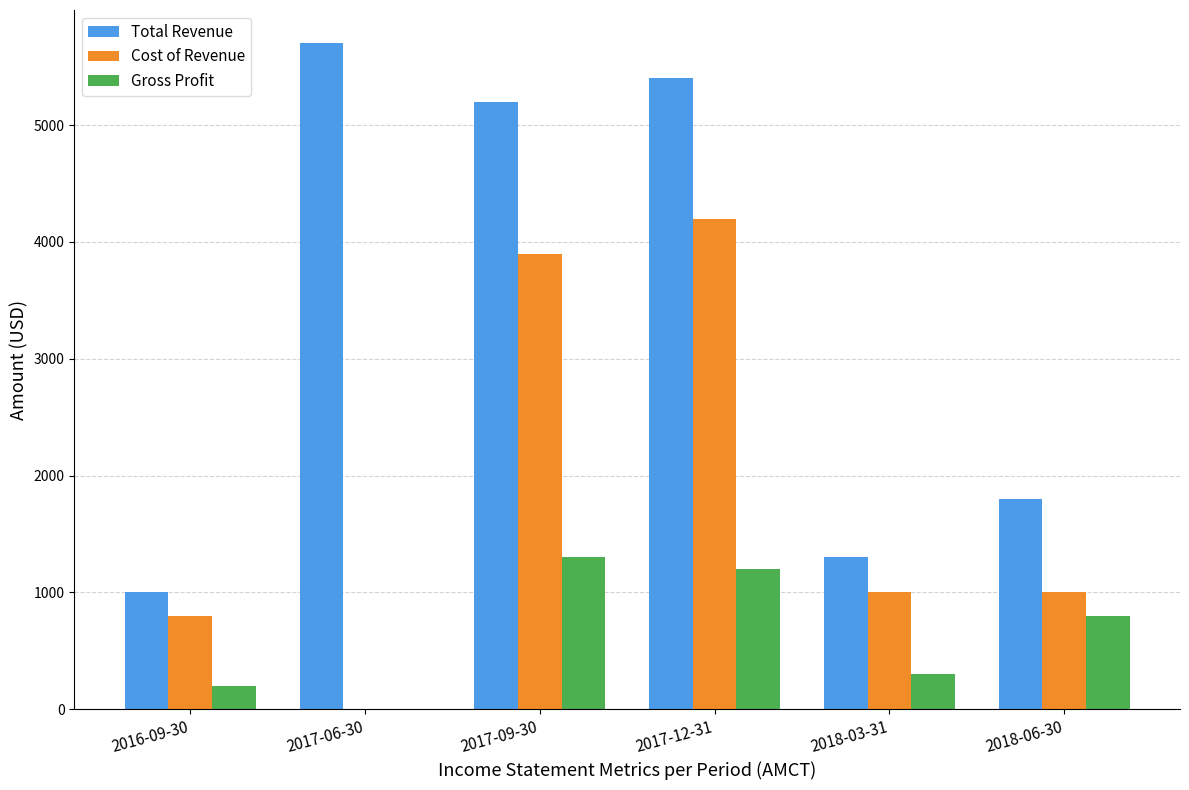

Where does the Total Revenue series first go above 5200?

2017-06-30